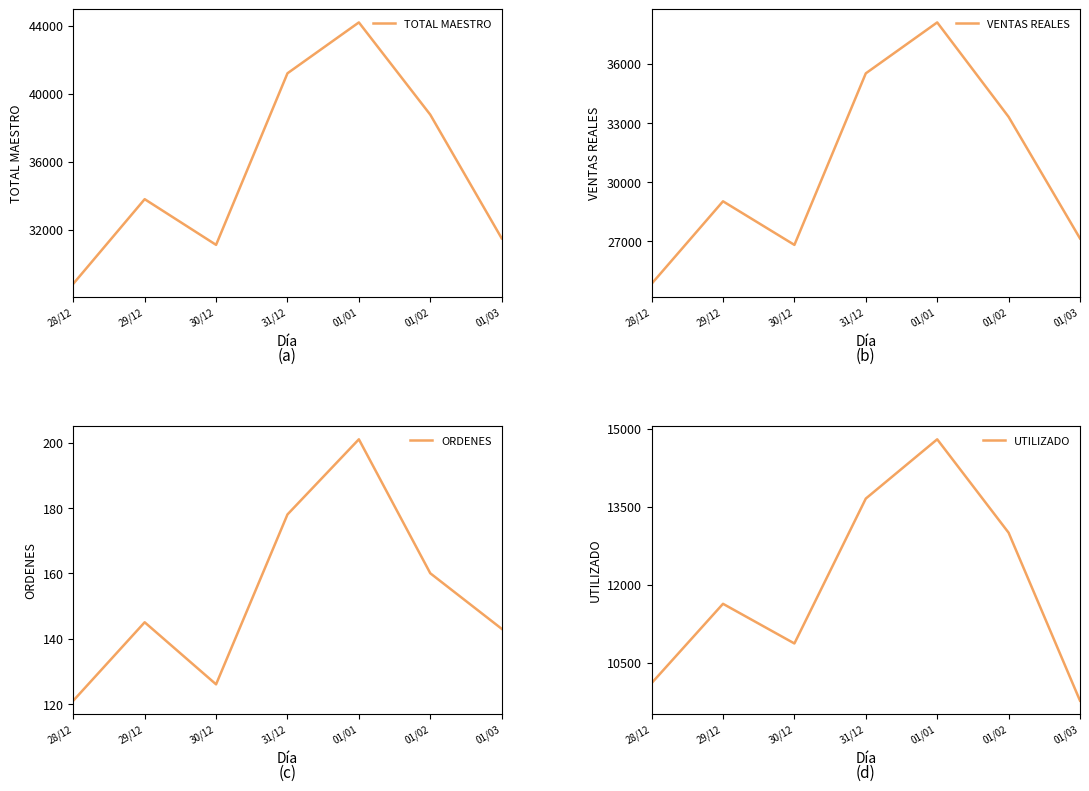

Reading left to right, list all the values displayed in this chart.

TOTAL MAESTRO: 28821.0	33796.1	31110.0	41198.0	44189.0	38764.0	31494.0
VENTAS REALES: 24852.1	29031.6	26823.1	35515.2	38095.8	33310.1	27149.8
ORDENES: 121.0	145.0	126.0	178.0	201.0	160.0	143.0
UTILIZADO: 10108.2	11633.1	10870.8	13656.0	14795.5	13000.0	9770.8